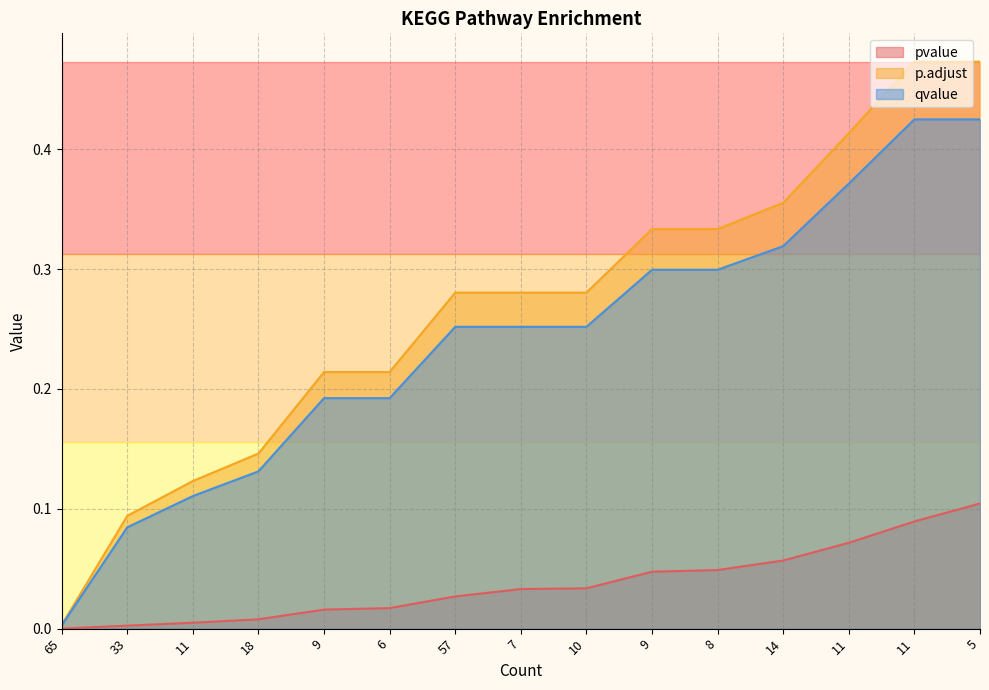

Which label corresponds to the smallest value in the chart?

65